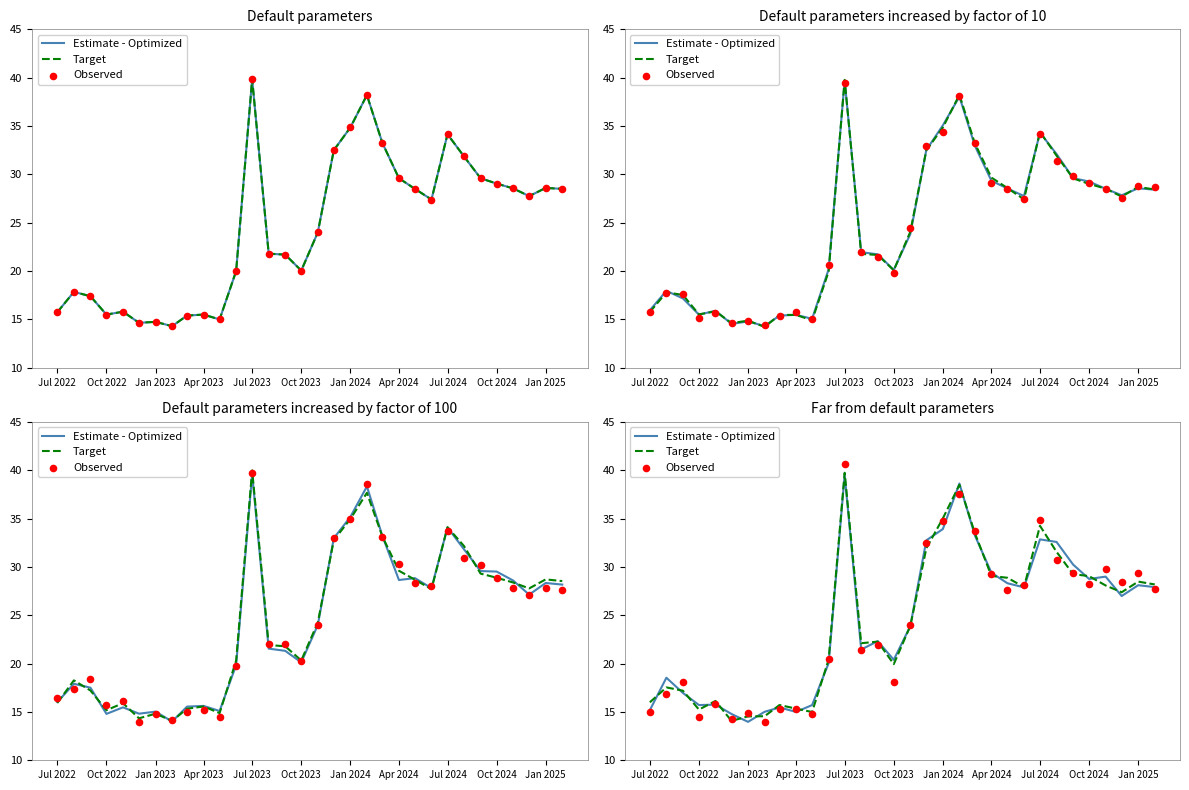

At which category is the sum across all series the highest?

Jul 2023